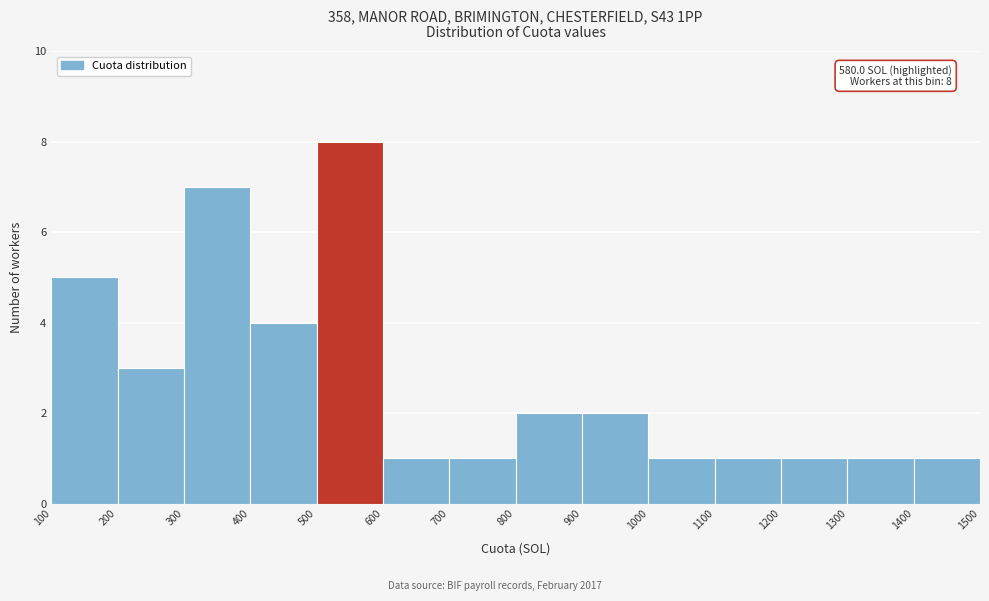

Which range on the x-axis has the tallest bar?

500 to 600